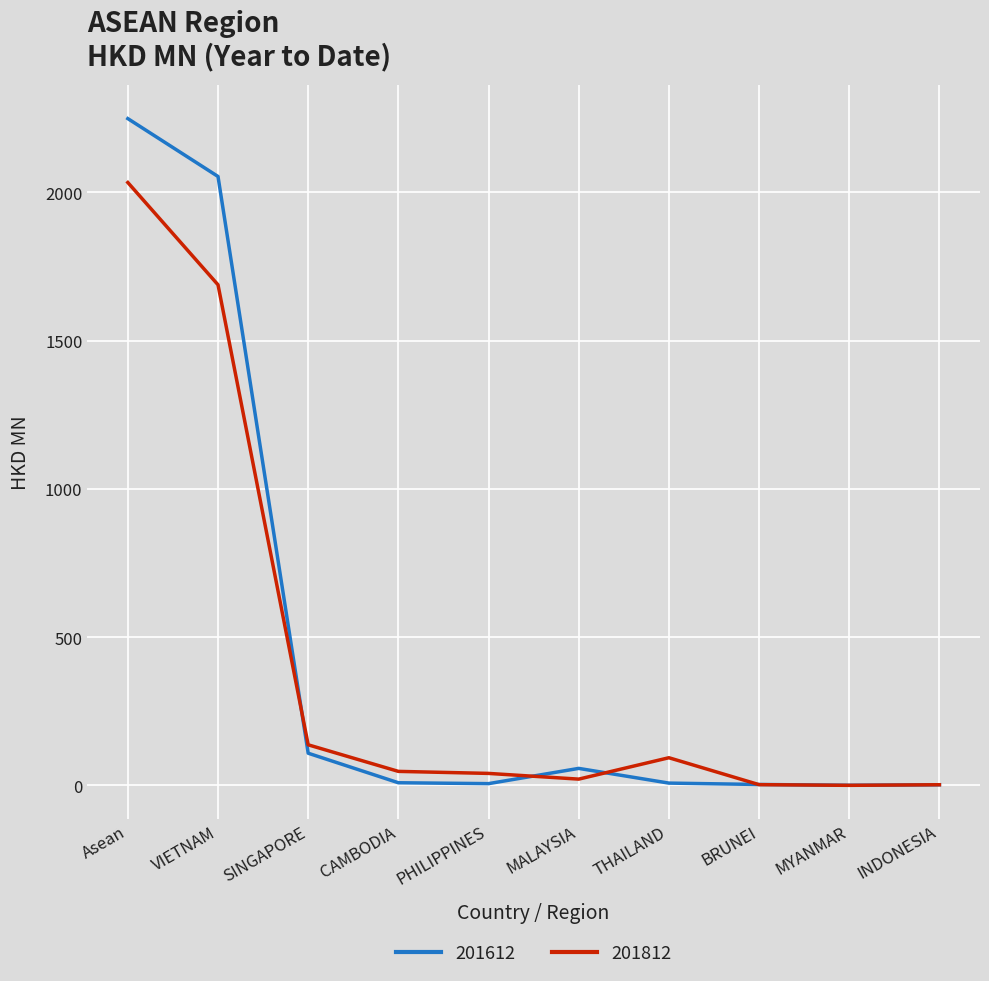

At which category is the sum across all series the highest?

Asean